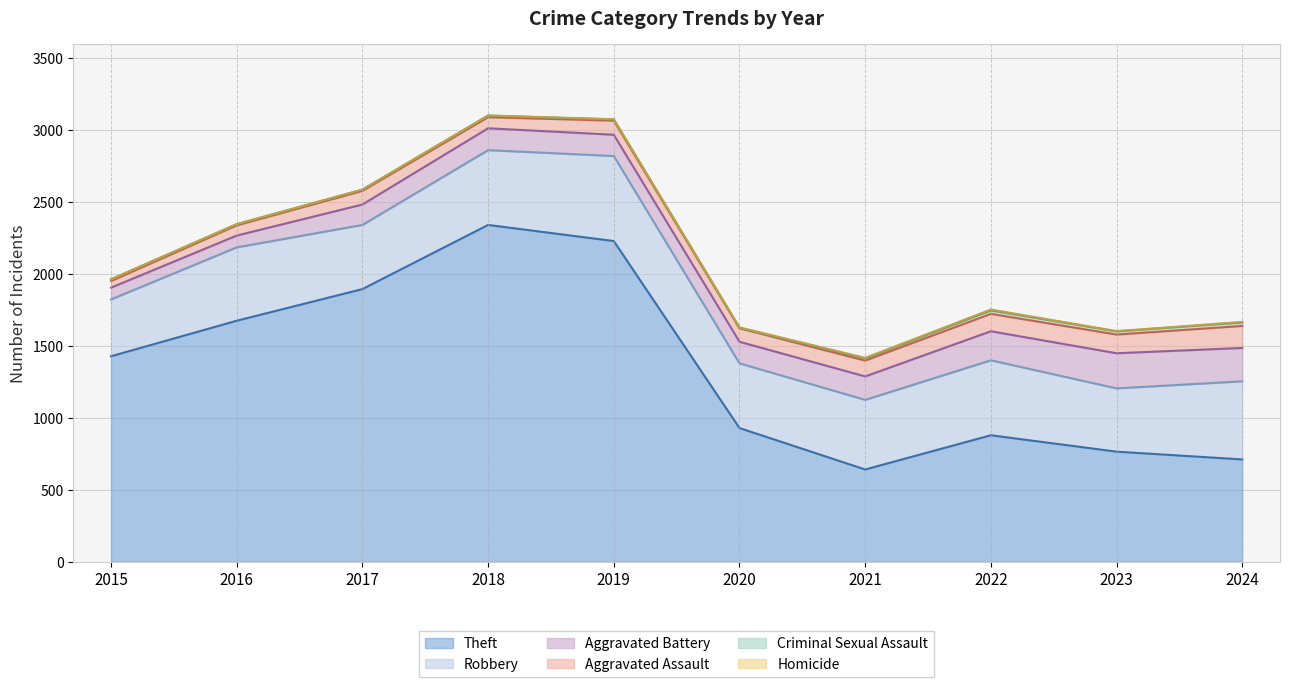

Which has a higher value, 2016 or 2018?

2018